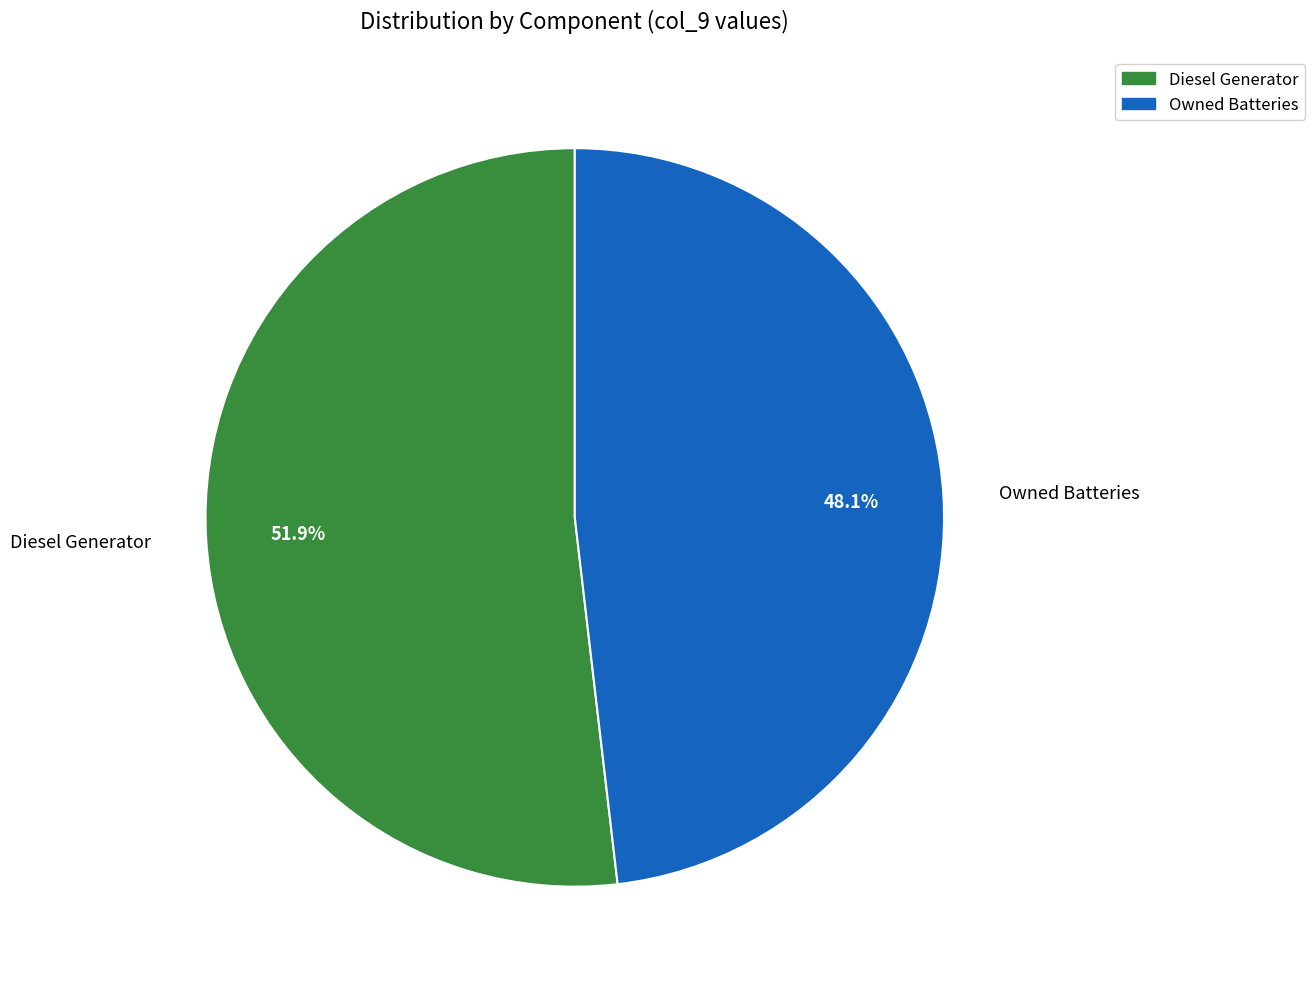

What is the ratio of the value at Diesel Generator to the value at Owned Batteries?

1.1